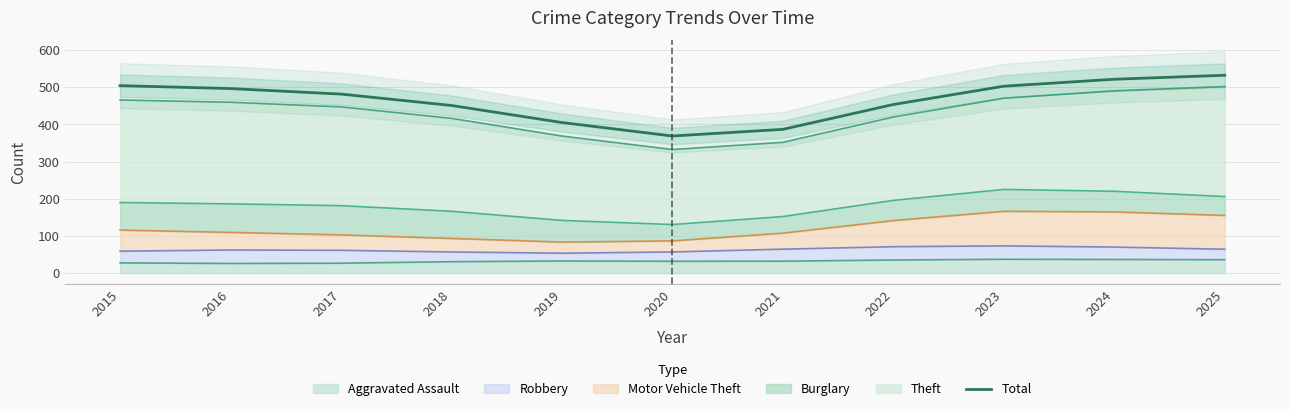

Does the chart have visible grid lines?

Yes